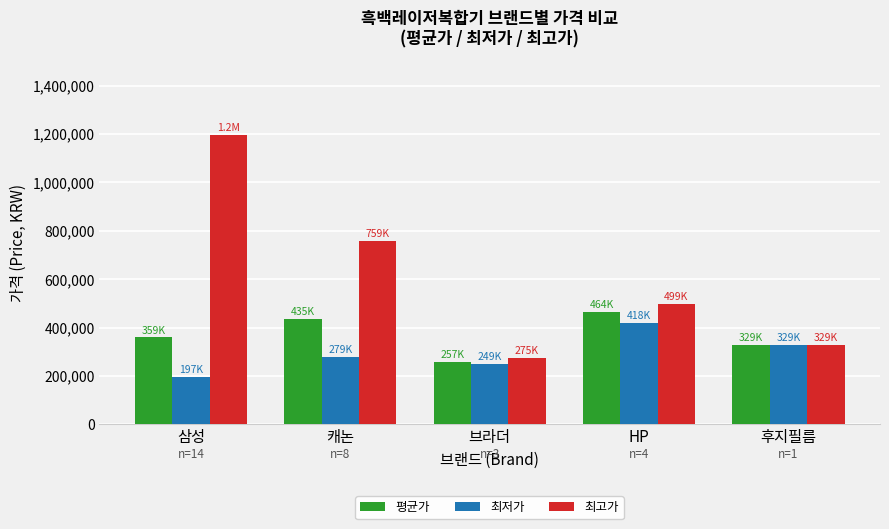

Which category has the lowest value in the 최고가 series?

브라더